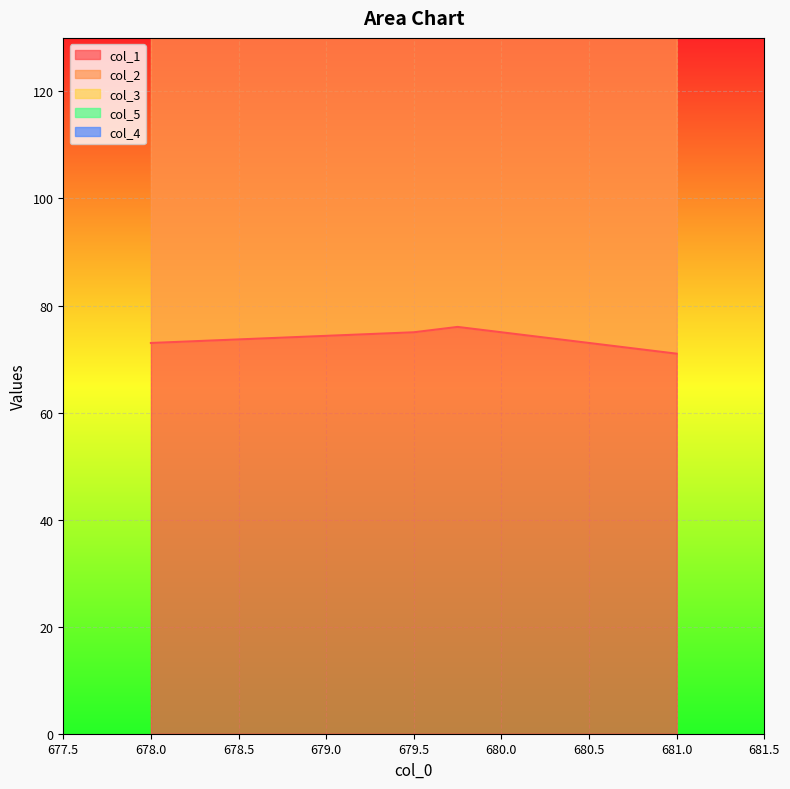

What is the label of the 3rd point from the left?

679.75